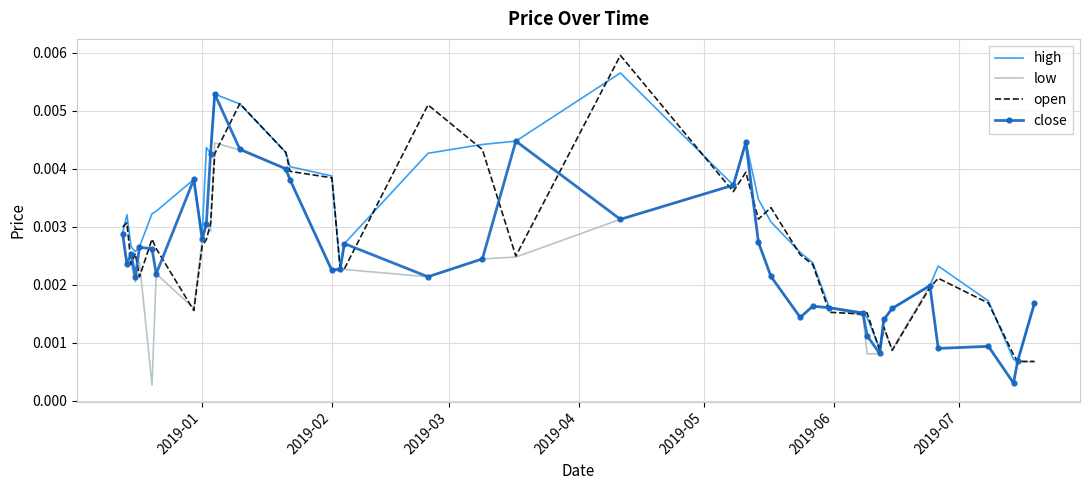

List the series in order of their peak value, lowest first.

low, close, high, open